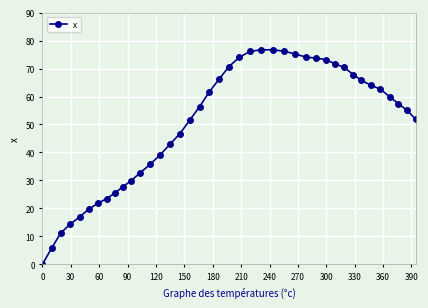

What is the value of the 2nd point from the left?

5.7